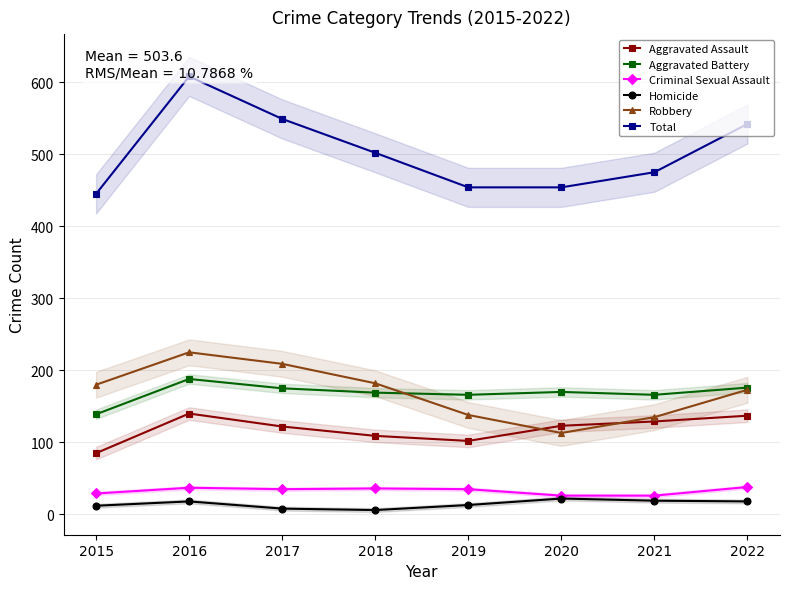

Reading right to left, what are all the values shown in this chart?

Aggravated Assault: 137	129	123	102	109	122	140	85
Aggravated Battery: 176	166	170	166	169	175	188	139
Criminal Sexual Assault: 38	26	26	35	36	35	37	29
Homicide: 18	19	22	13	6	8	18	12
Robbery: 173	135	113	138	182	209	225	180
Total: 542	475	454	454	502	549	608	445